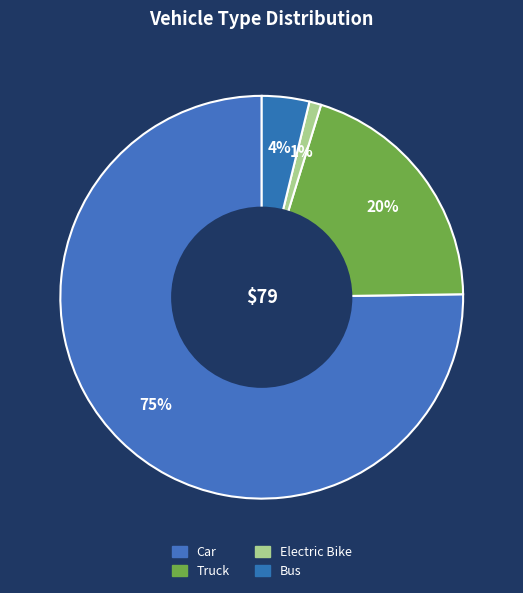

How much of the chart is everything except Car?

24.8%